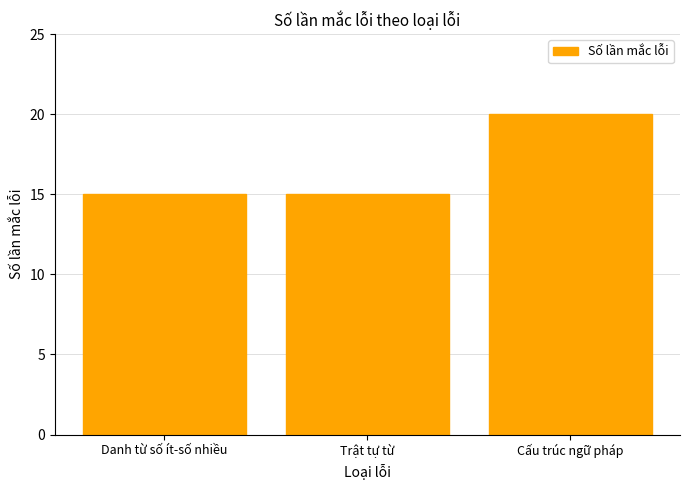

What is the change in value from Danh từ số ít-số nhiều to Cấu trúc ngữ pháp?

+5